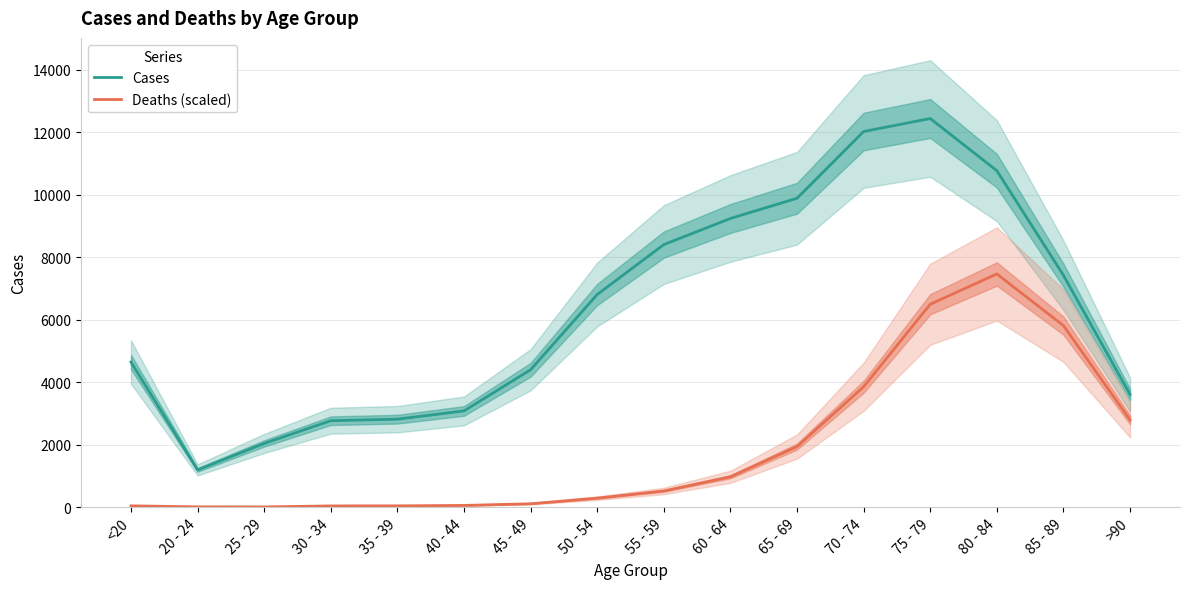

Which series has the largest total across all categories?

Cases